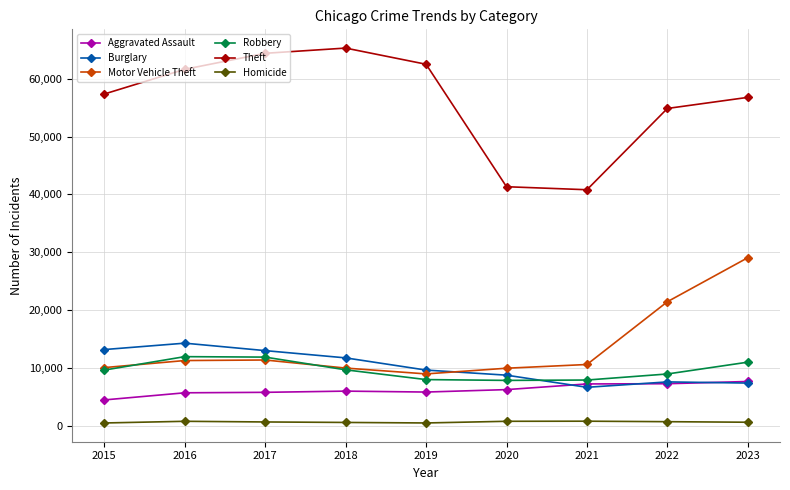

What is the lowest value of the Burglary series?

6662